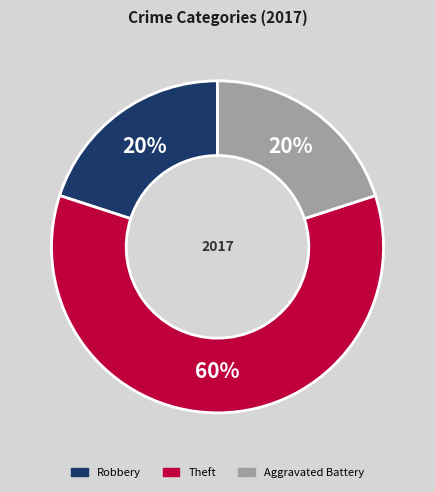

To the nearest percent, what is the average slice percentage?

33%